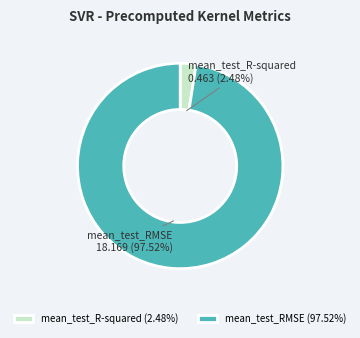

What percentage do mean_test_R-squared and mean_test_RMSE together represent?

100.0%